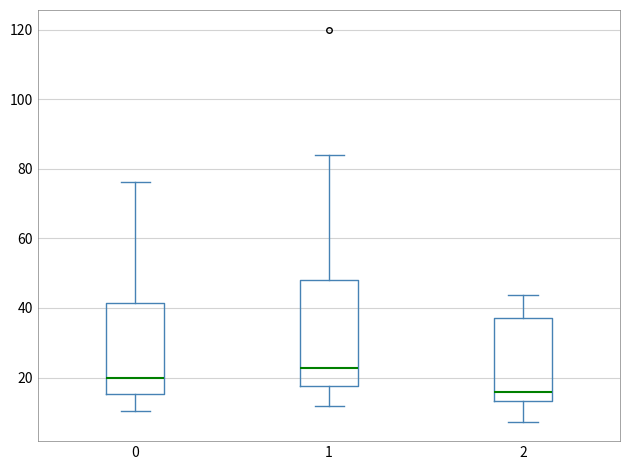

Reading left to right, transcribe this box plot: for each box, give where its median line is, the range the box spans, and where its two whiskers end, as read against the y-axis. The values are not printed on the chart, so give them approximately, as read against the axis.

0: median 20, box 16 to 42, whiskers 10 to 76
1: median 22, box 18 to 48, whiskers 12 to 84
2: median 16, box 14 to 38, whiskers 8 to 44